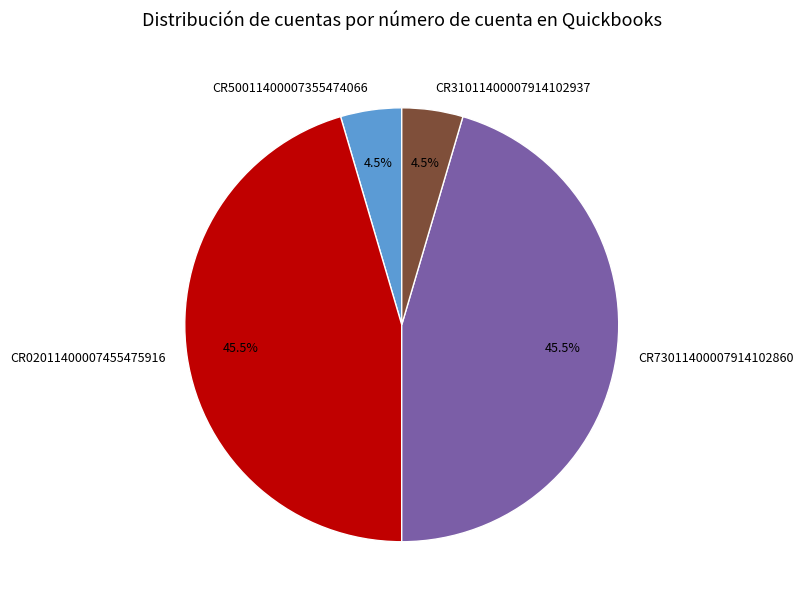

How many segments does this pie chart have?

4